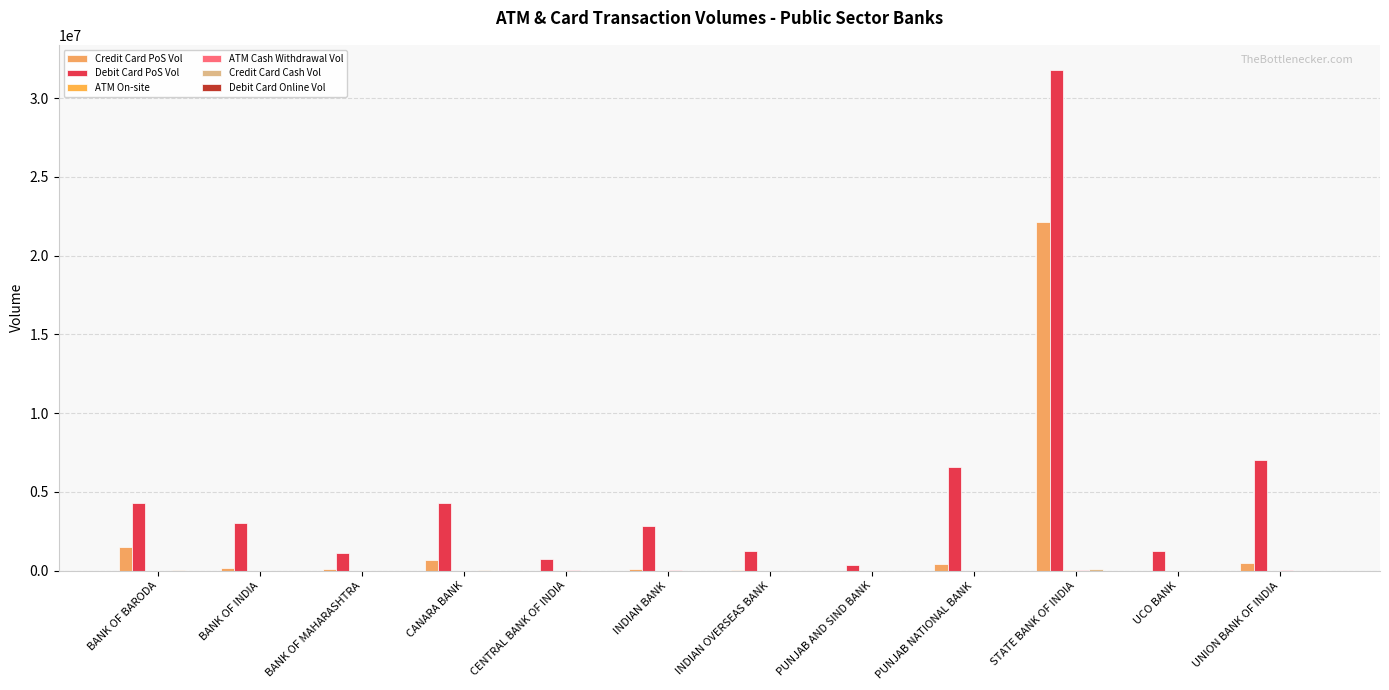

Reading left to right, transcribe all the data shown in this chart.

Credit Card PoS Vol: BANK OF BARODA=1530161	BANK OF INDIA=158107	BANK OF MAHARASHTRA=91537	CANARA BANK=655999	CENTRAL BANK OF INDIA=0	INDIAN BANK=136127	INDIAN OVERSEAS BANK=63567	PUNJAB AND SIND BANK=0	PUNJAB NATIONAL BANK=444473	STATE BANK OF INDIA=22132273	UCO BANK=0	UNION BANK OF INDIA=492938
Debit Card PoS Vol: BANK OF BARODA=4301660	BANK OF INDIA=3039827	BANK OF MAHARASHTRA=1116639	CANARA BANK=4273410	CENTRAL BANK OF INDIA=757379	INDIAN BANK=2856489	INDIAN OVERSEAS BANK=1225514	PUNJAB AND SIND BANK=363912	PUNJAB NATIONAL BANK=6603883	STATE BANK OF INDIA=31798357	UCO BANK=1263796	UNION BANK OF INDIA=6997117
ATM On-site: BANK OF BARODA=8770	BANK OF INDIA=5259	BANK OF MAHARASHTRA=1718	CANARA BANK=8062	CENTRAL BANK OF INDIA=2389	INDIAN BANK=4237	INDIAN OVERSEAS BANK=2731	PUNJAB AND SIND BANK=777	PUNJAB NATIONAL BANK=8228	STATE BANK OF INDIA=26012	UCO BANK=2123	UNION BANK OF INDIA=8042
ATM Cash Withdrawal Vol: BANK OF BARODA=1989	BANK OF INDIA=5579	BANK OF MAHARASHTRA=0	CANARA BANK=2136	CENTRAL BANK OF INDIA=10900	INDIAN BANK=42393	INDIAN OVERSEAS BANK=0	PUNJAB AND SIND BANK=0	PUNJAB NATIONAL BANK=0	STATE BANK OF INDIA=71559	UCO BANK=1895	UNION BANK OF INDIA=13859
Credit Card Cash Vol: BANK OF BARODA=25723	BANK OF INDIA=10239	BANK OF MAHARASHTRA=819	CANARA BANK=53418	CENTRAL BANK OF INDIA=0	INDIAN BANK=2391	INDIAN OVERSEAS BANK=847	PUNJAB AND SIND BANK=0	PUNJAB NATIONAL BANK=2803	STATE BANK OF INDIA=92712	UCO BANK=0	UNION BANK OF INDIA=5220
Debit Card Online Vol: BANK OF BARODA=3	BANK OF INDIA=0	BANK OF MAHARASHTRA=9747	CANARA BANK=4277	CENTRAL BANK OF INDIA=0	INDIAN BANK=5124	INDIAN OVERSEAS BANK=0	PUNJAB AND SIND BANK=0	PUNJAB NATIONAL BANK=0	STATE BANK OF INDIA=2377	UCO BANK=852	UNION BANK OF INDIA=1515